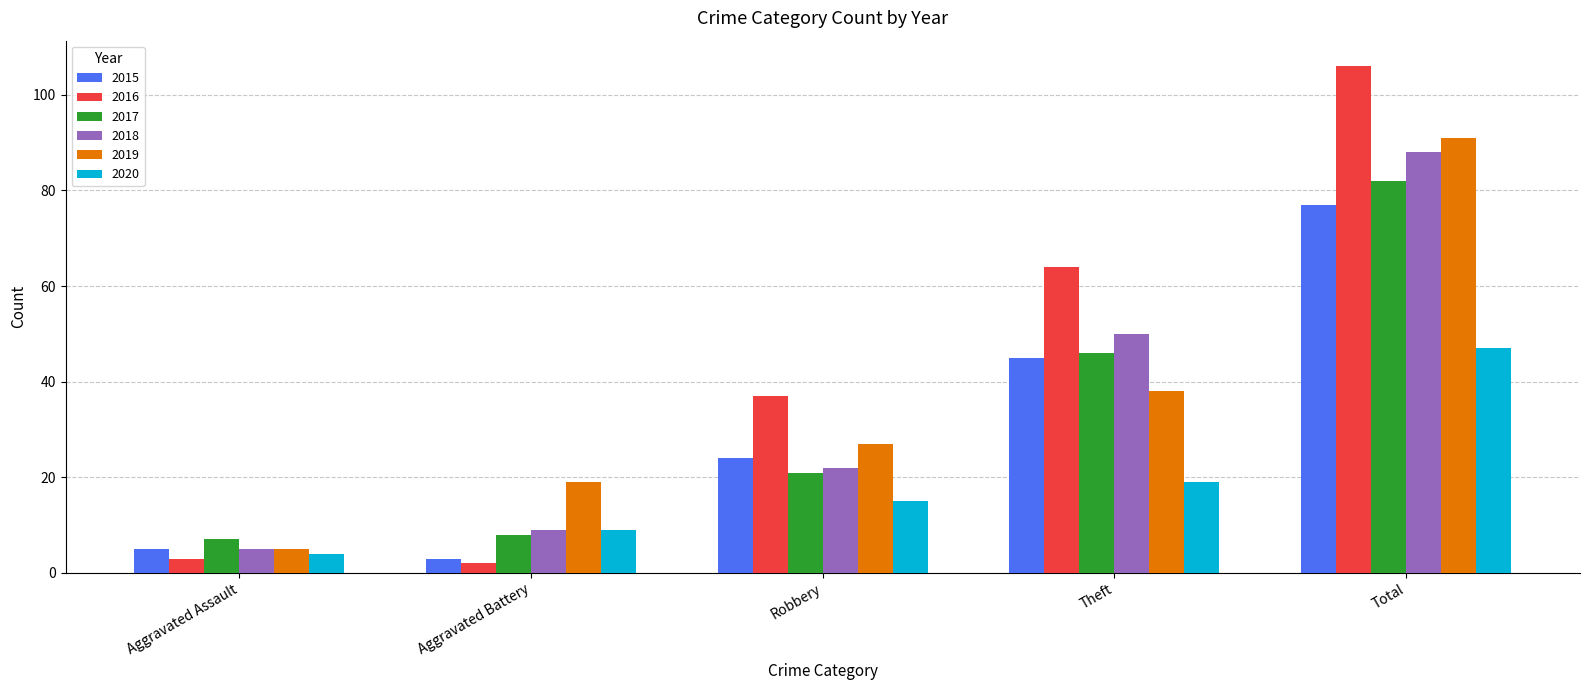

Which series has the widest spread of values?

2016